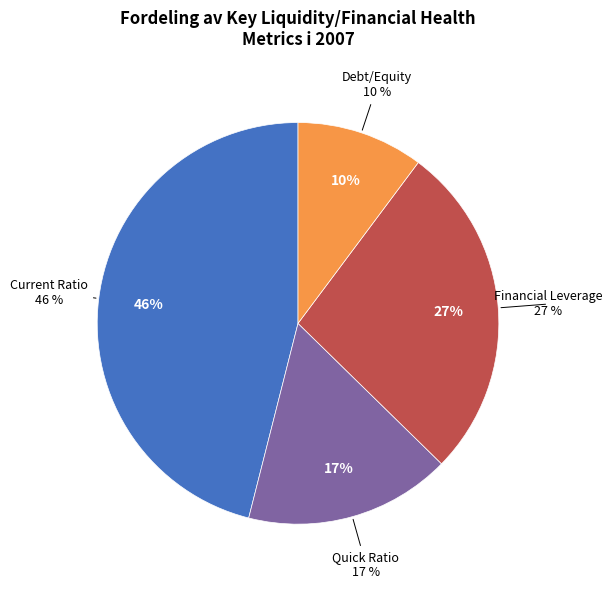

To the nearest percent, what percentage of the pie is Debt/Equity?

10%